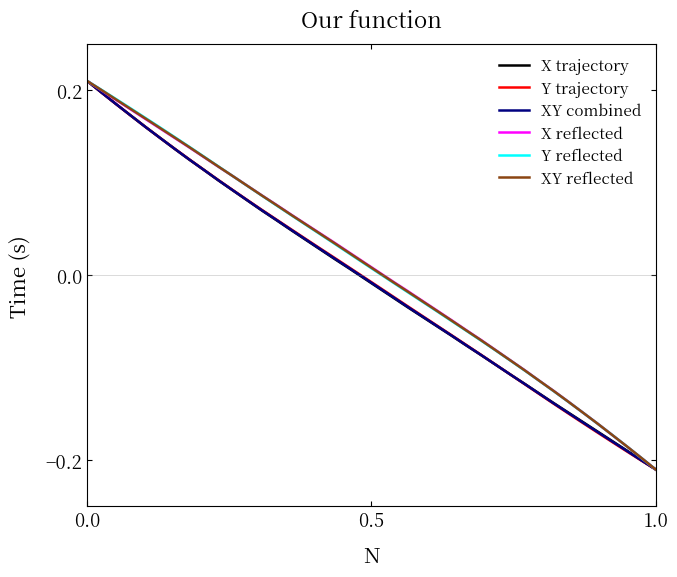

Is this an area chart (filled region under the line)?

No